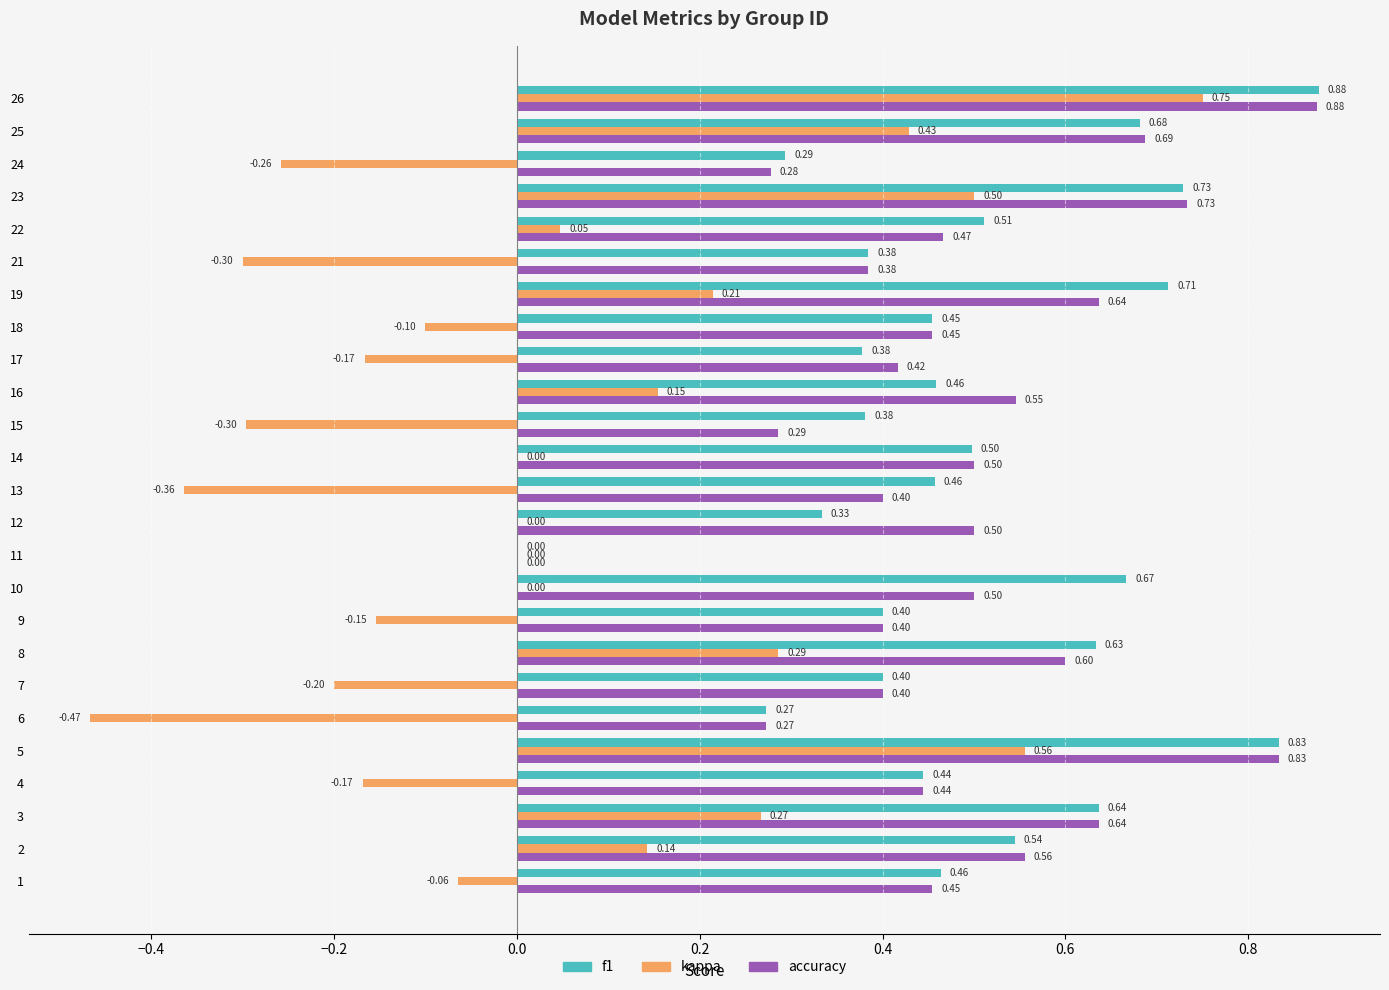

At which category is the sum across all series the highest?

26